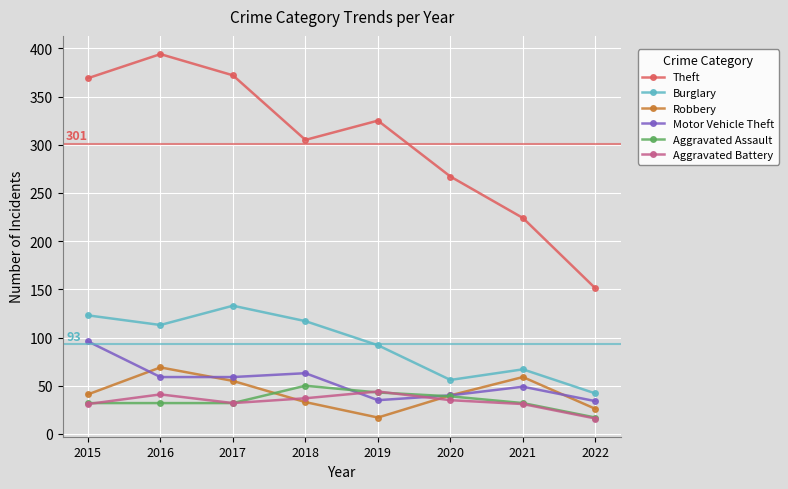

True or false: Burglary and Robbery intersect in this chart.

False